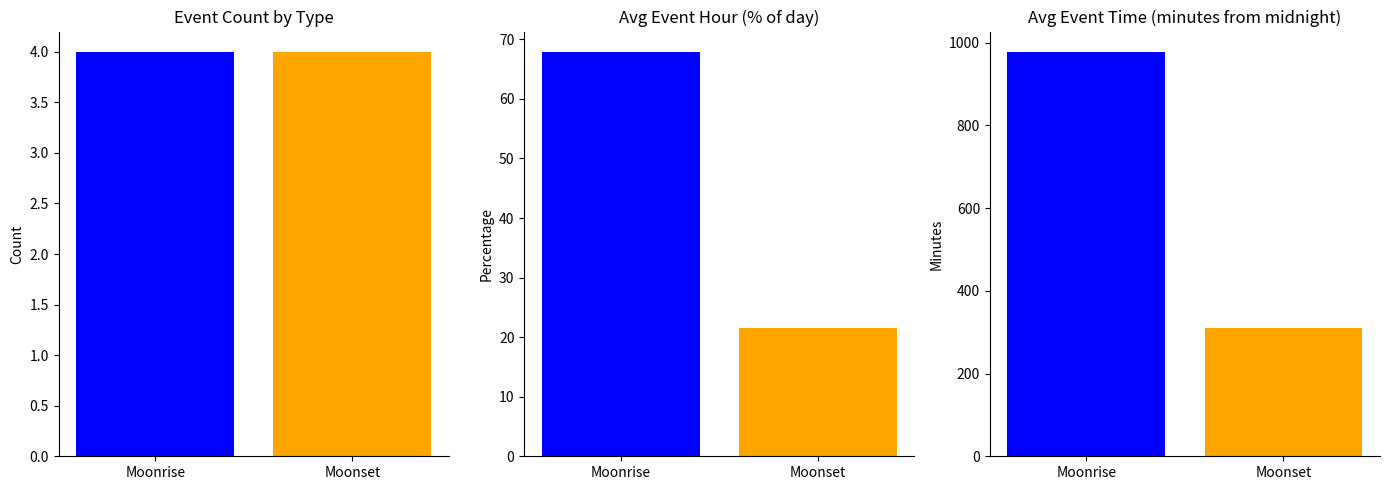

What is the sum of the Avg Minutes values at Moonset and Moonrise?

1287.0